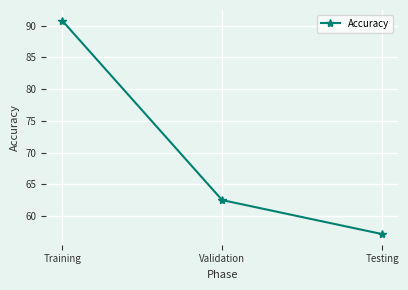

Where does the data first go above 62?

Training